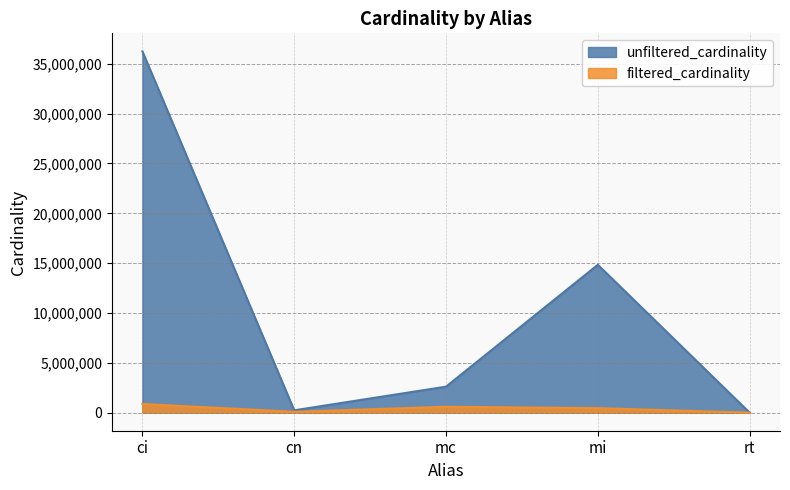

What is the total value across all series at rt?

13